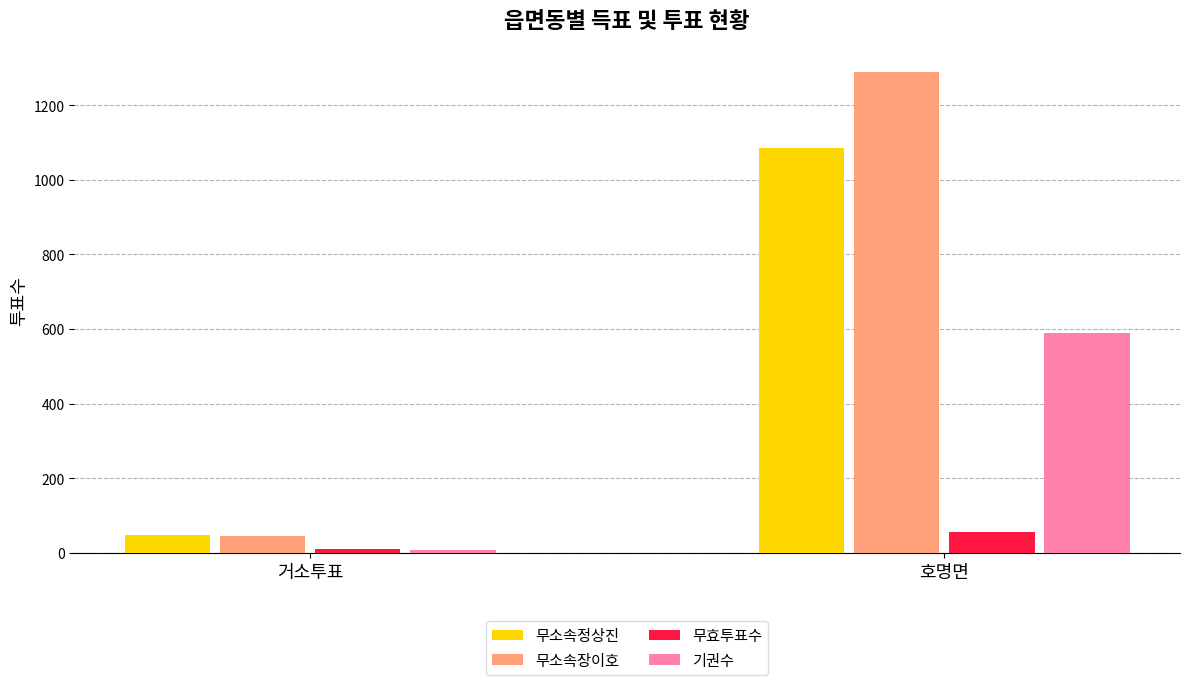

How many groups of bars are there?

2